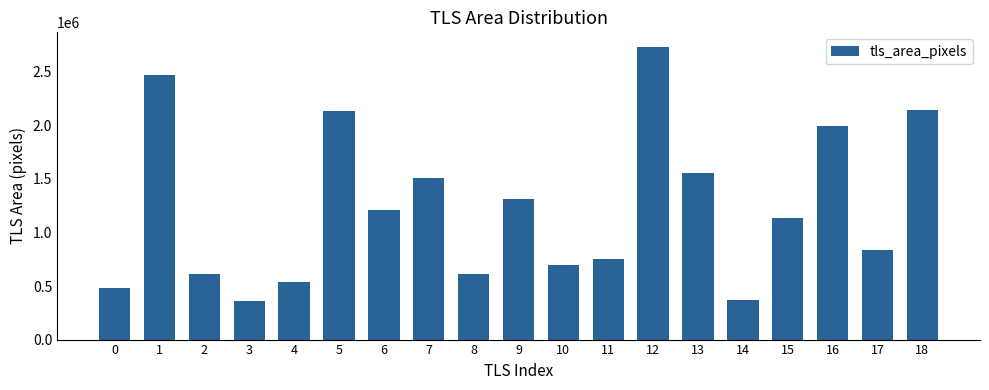

What is the value of the 4th bar from the left?

357888